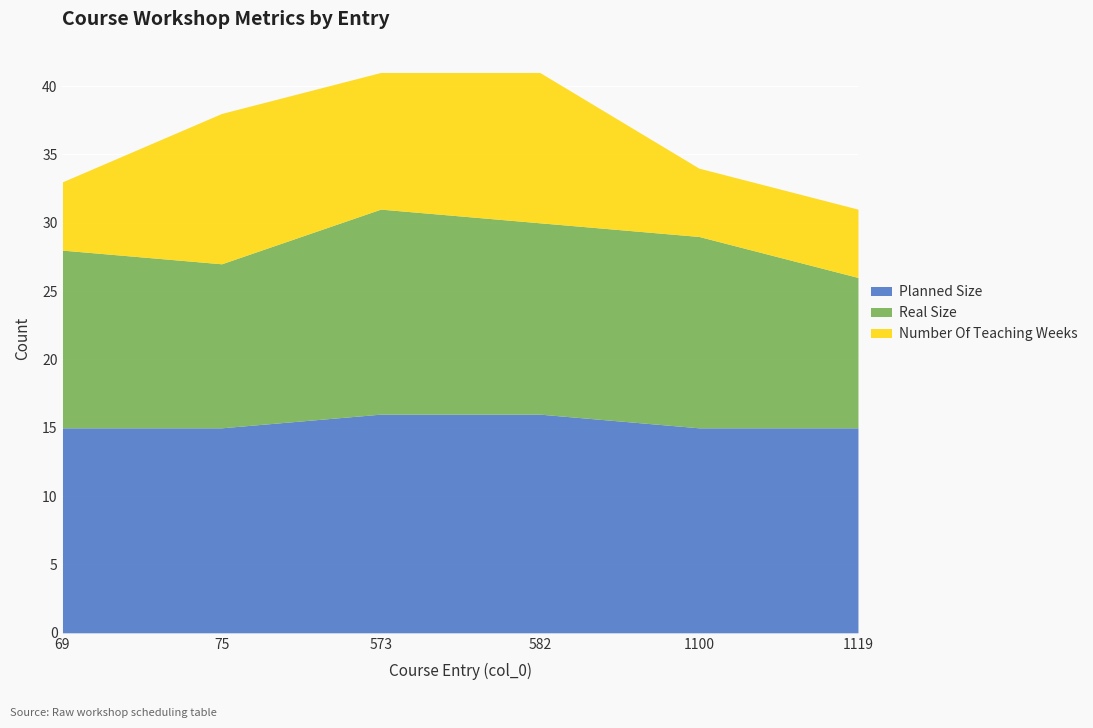

What is the spread (max minus min) of values at 1119?

10